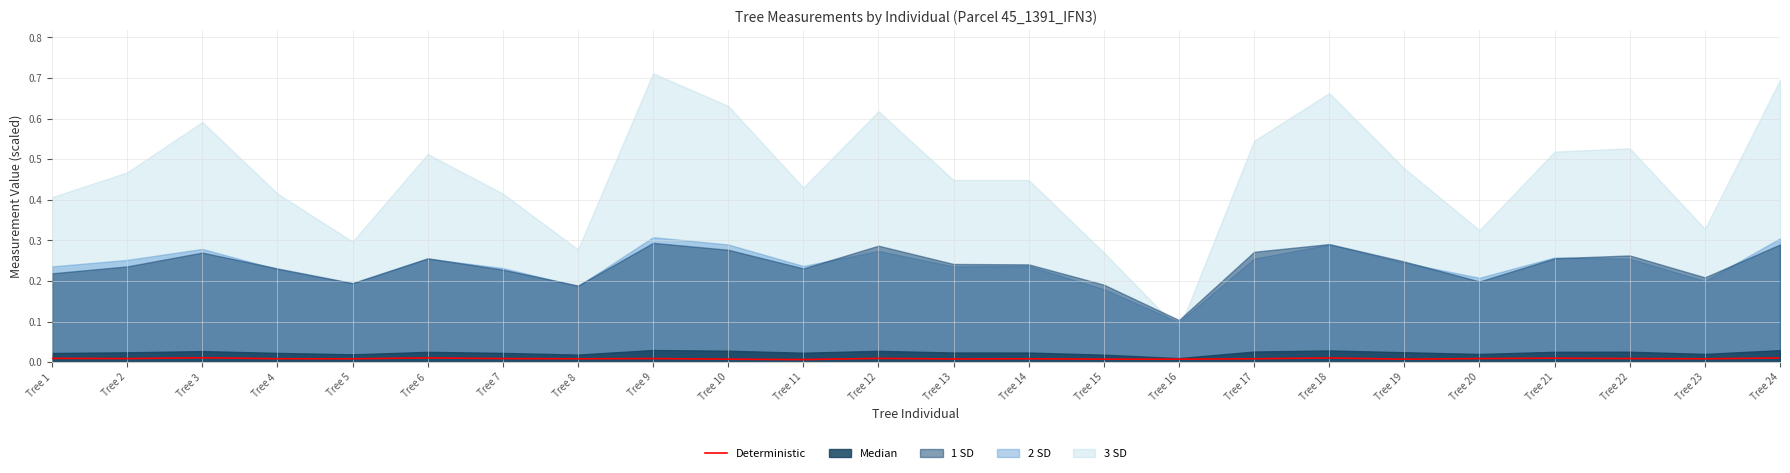

Where is the first local minimum?

Tree 2